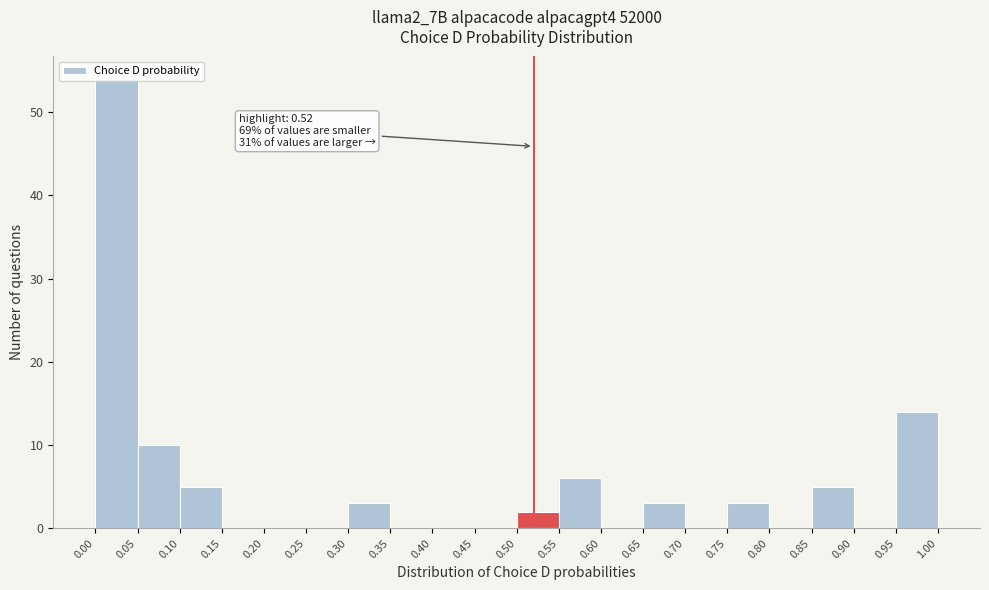

Which range on the x-axis has the tallest bar?

0.00 to 0.05